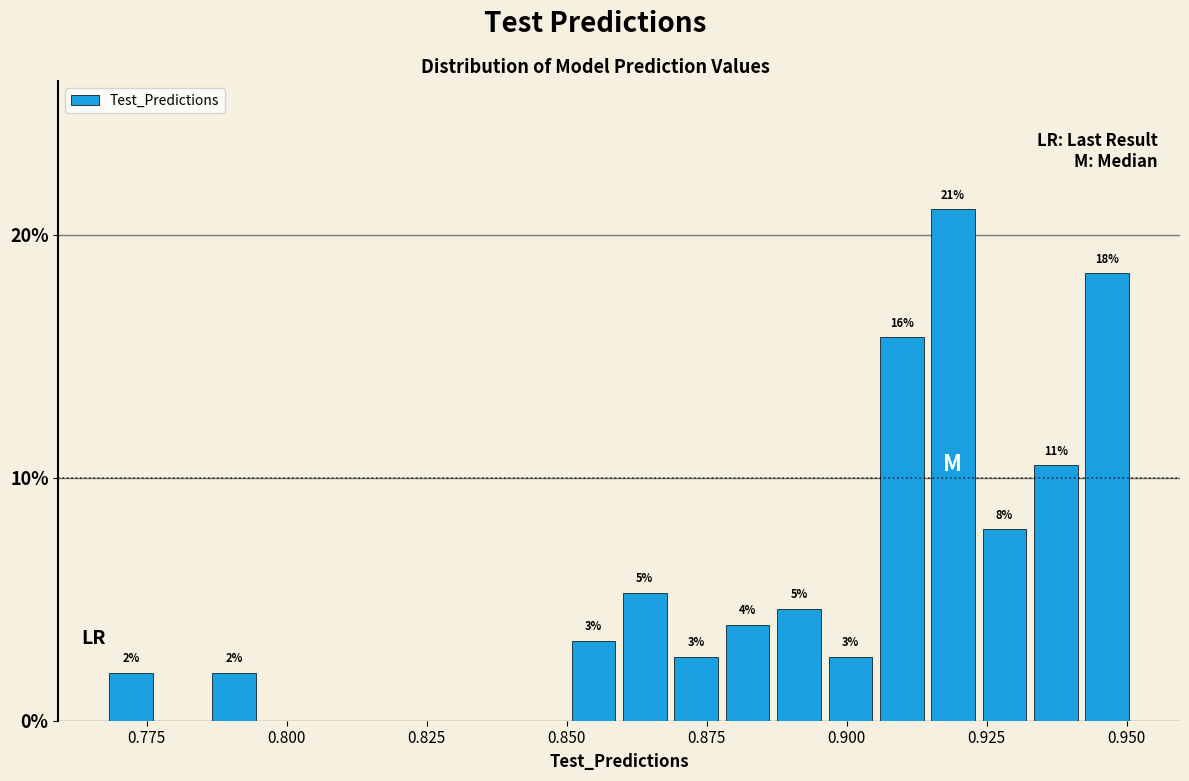

Around what value on the x-axis is the tallest bar? Give the approximate position of its centre, as read against the axis.

0.920